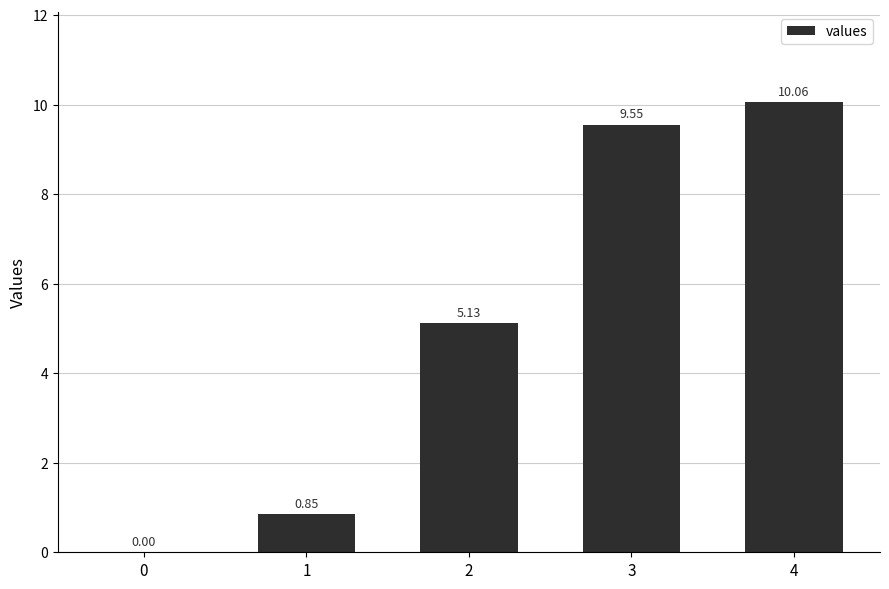

How many positive values are there?

4